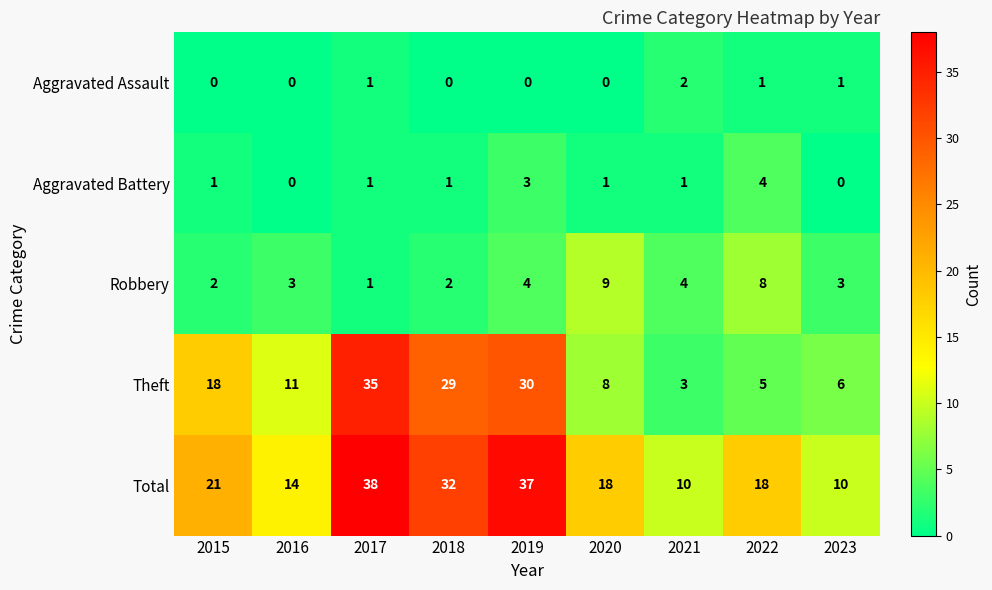

What is the sum of all Robbery values?

36